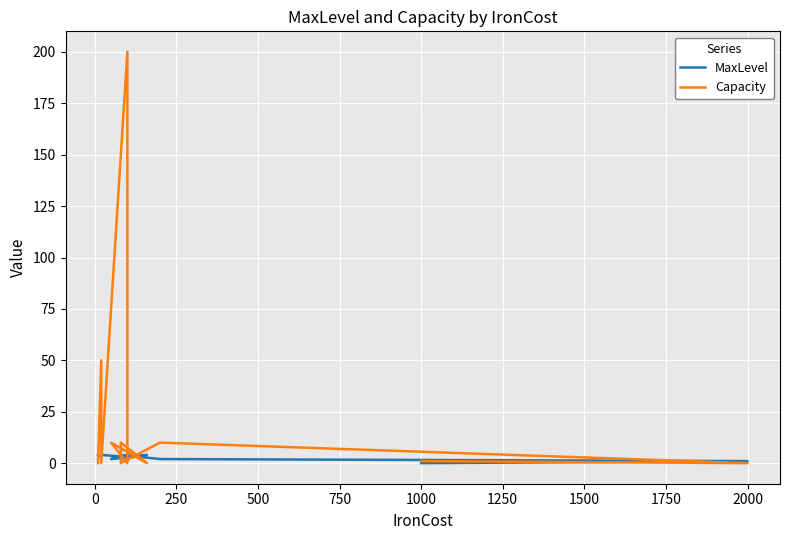

Rank the series by their average value, from highest to lowest.

Capacity, MaxLevel